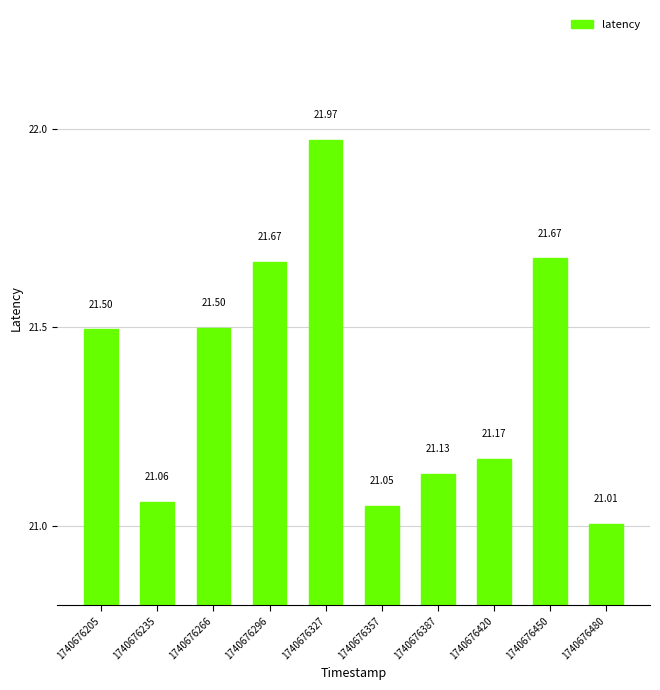

At which category does the chart reach its peak across all series?

1740676327